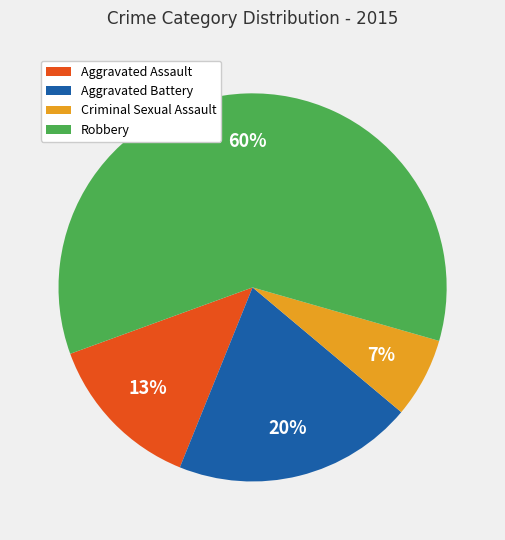

How many slices are in this pie chart?

4